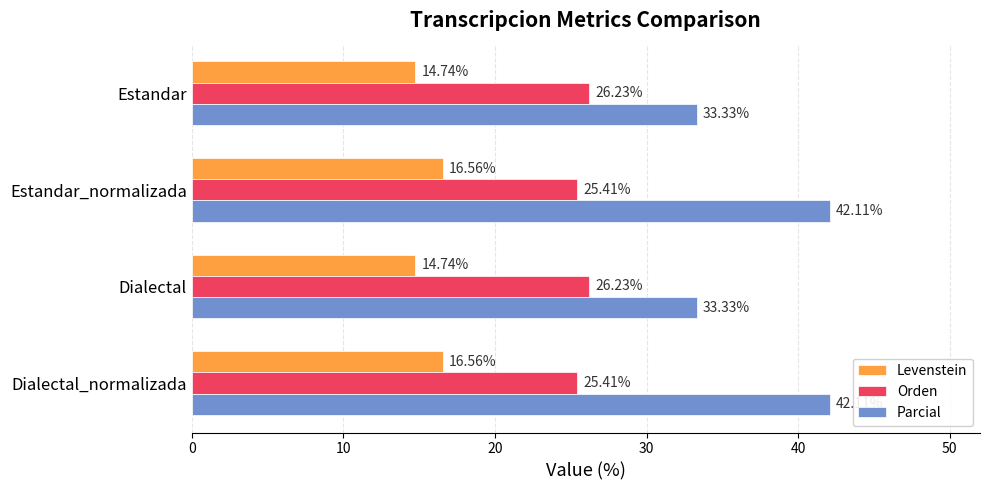

What is the sum of the Levenstein values at Dialectal and Estandar_normalizada?

31.3